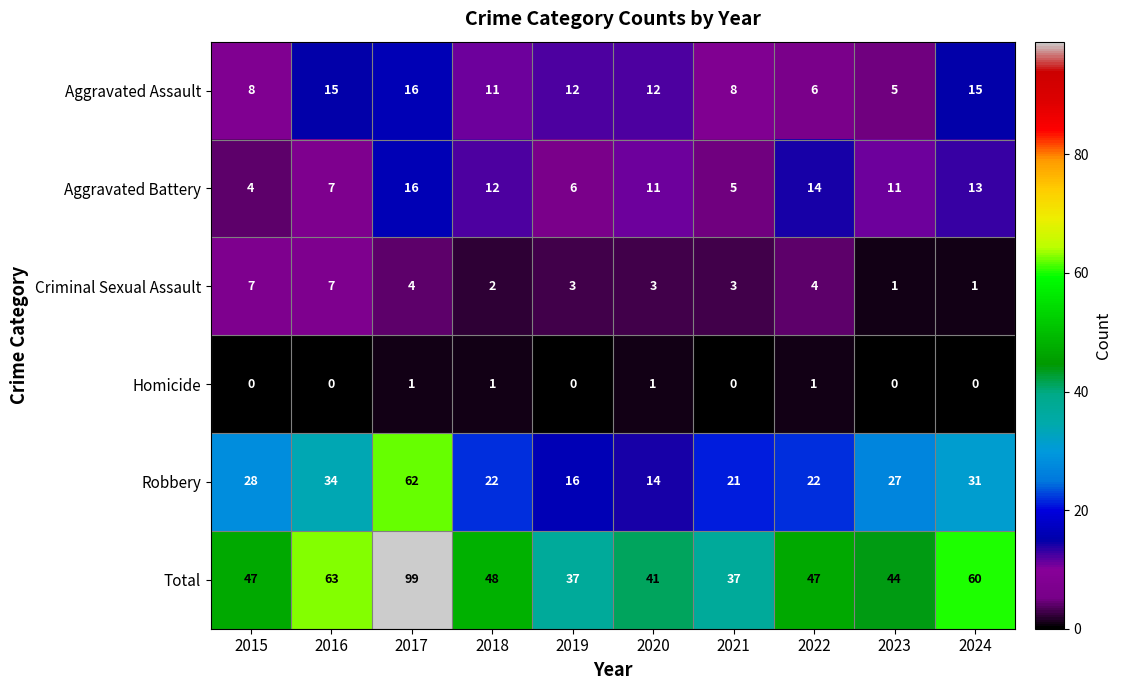

What is the difference between the maximum and second lowest values in the Aggravated Assault series?

10